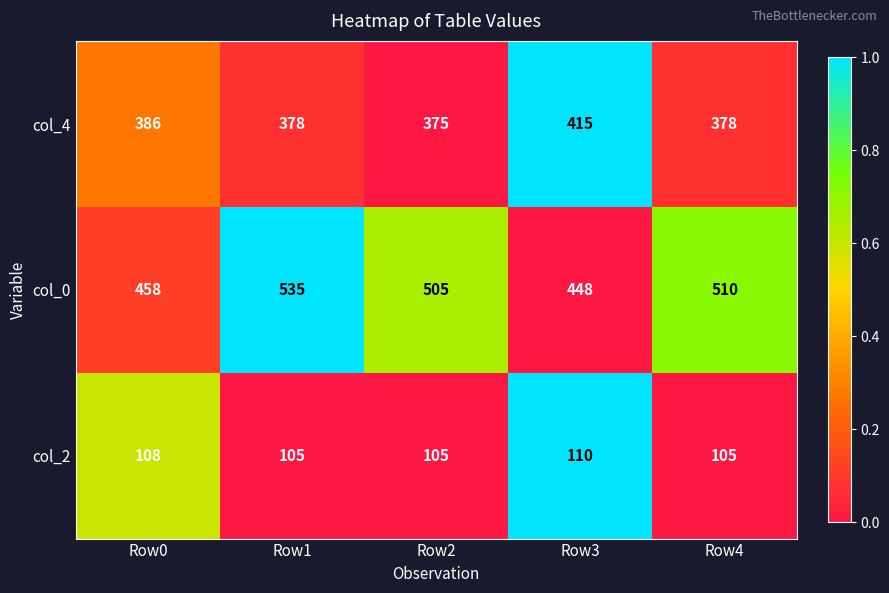

Which category has the highest value across all series?

Row1